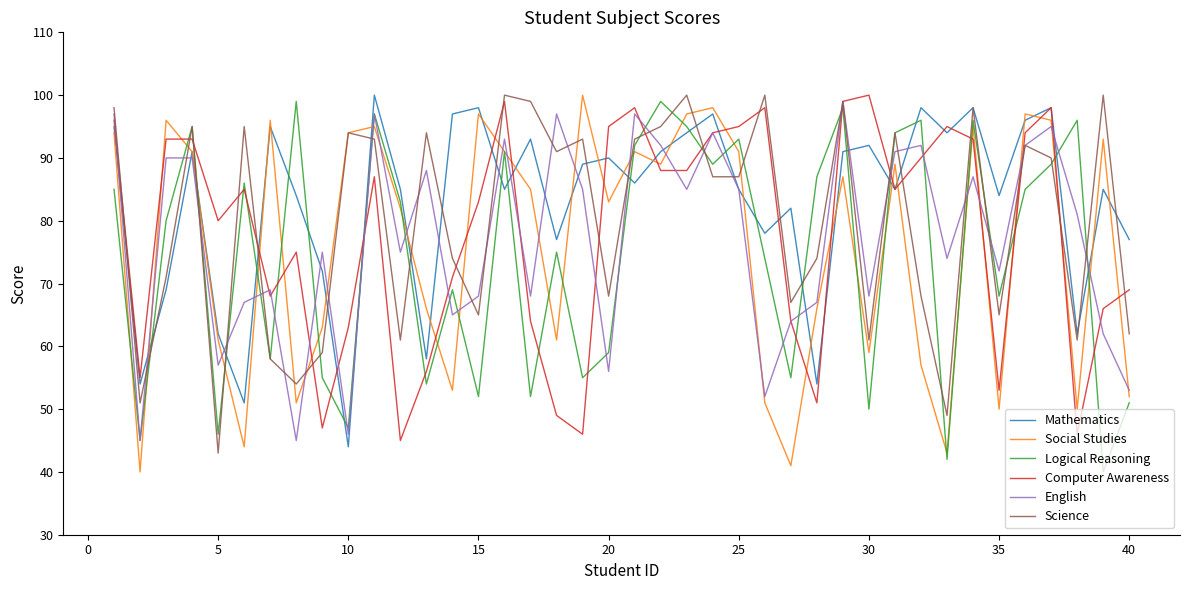

What is the maximum value for Computer Awareness?

100